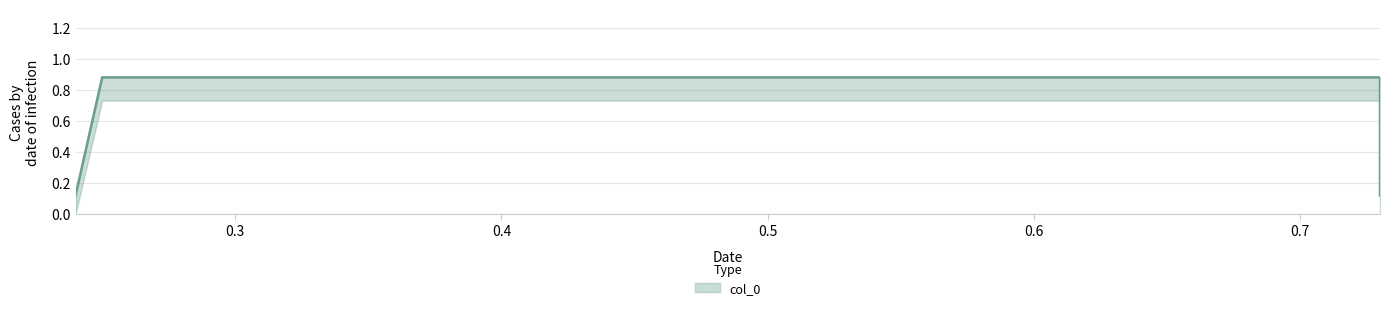

At which category does the chart reach its minimum across all series?

0.24